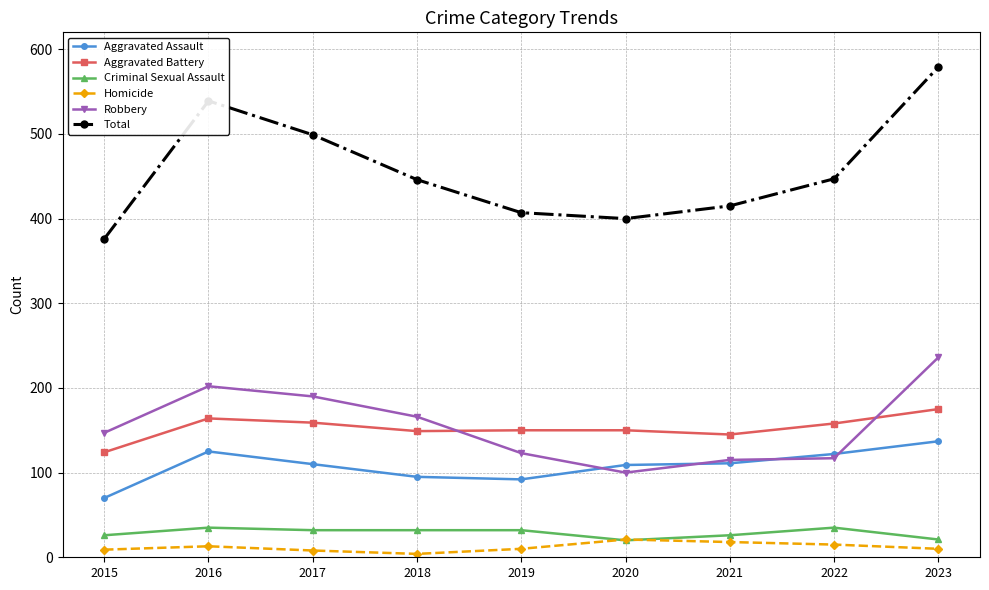

What is the difference between the maximum and minimum values in the Robbery series?

136